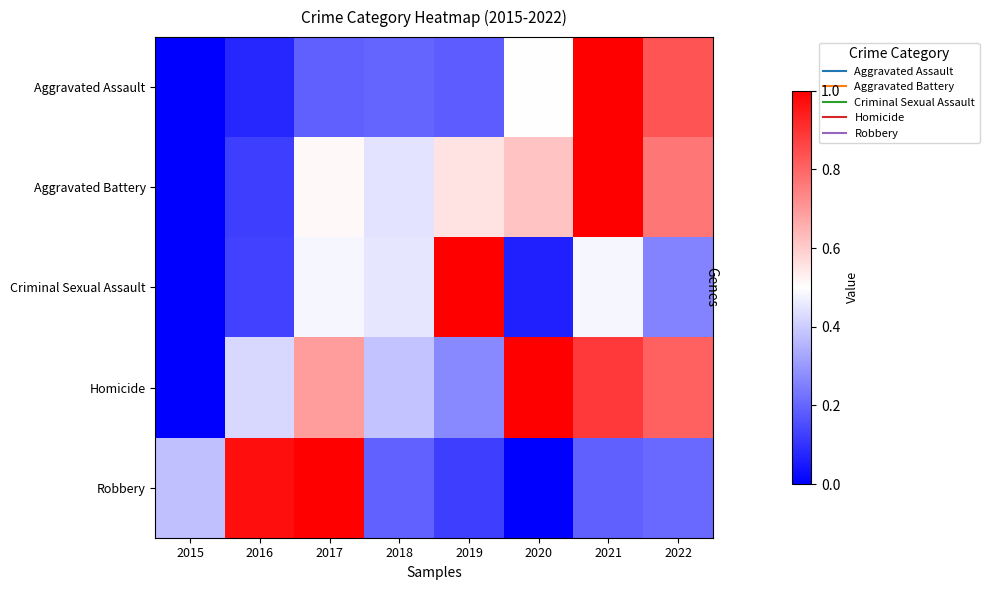

Count the number of categories in the chart.

8